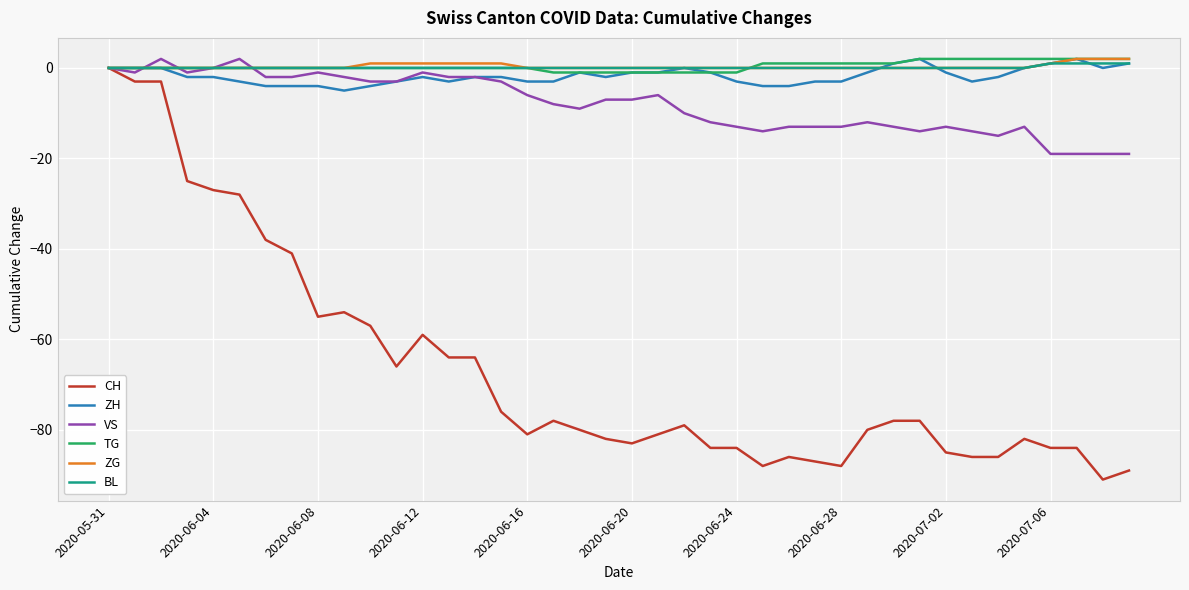

What is the minimum value for ZH?

-5